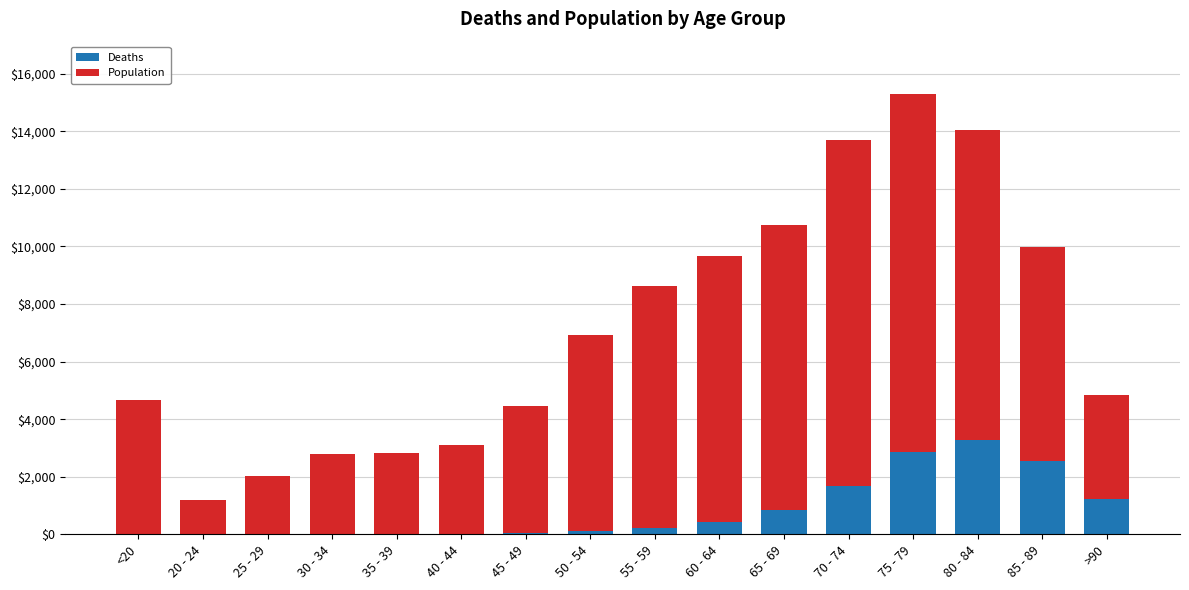

What is the sum of all Deaths values?

13343